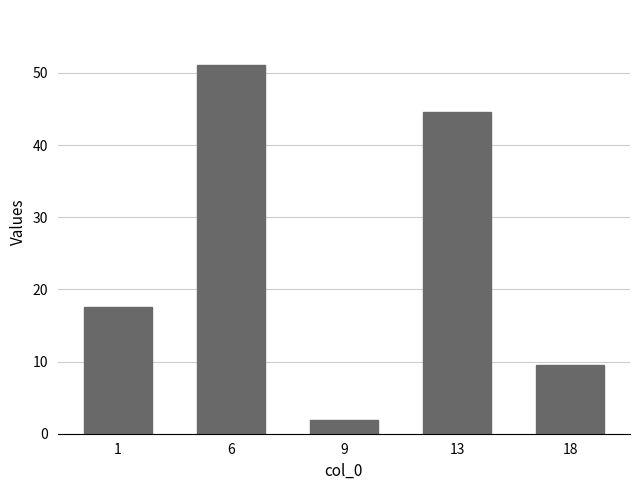

Between 6 and 13, which is larger?

6